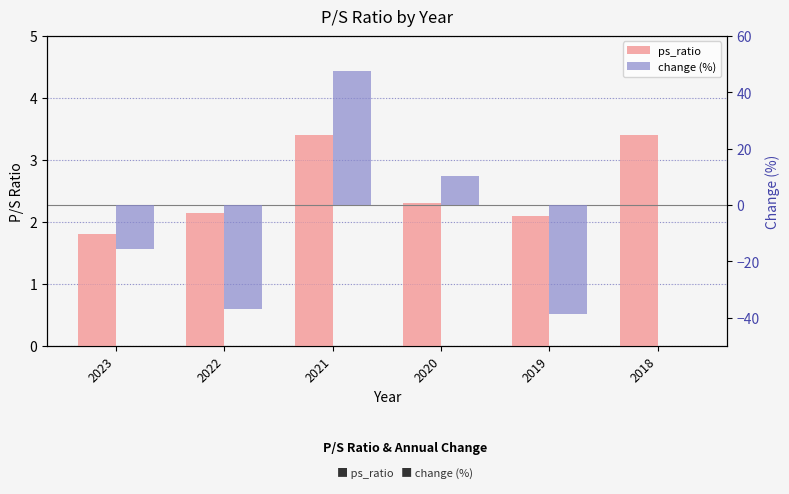

What is the maximum value for change (%)?

47.5